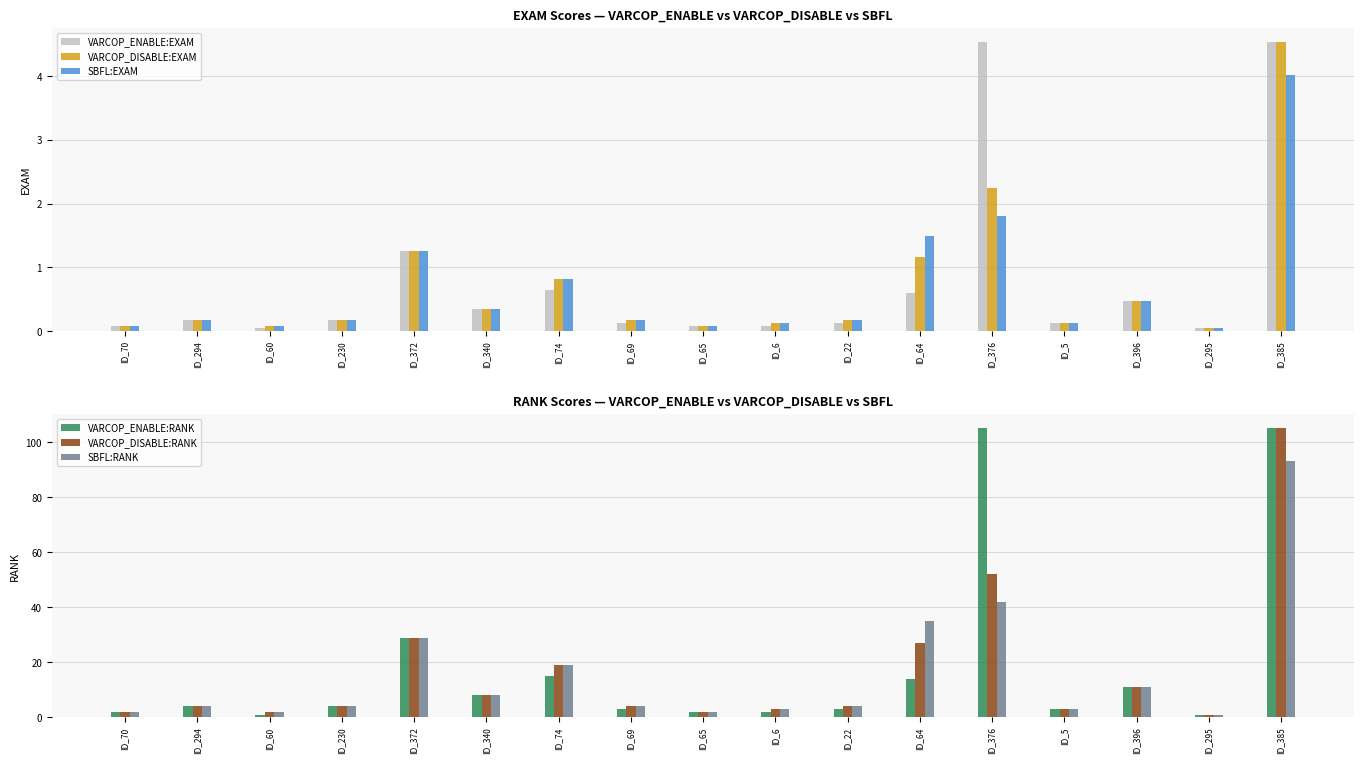

What value does the VARCOP_DISABLE:RANK series have at ID_340?

8